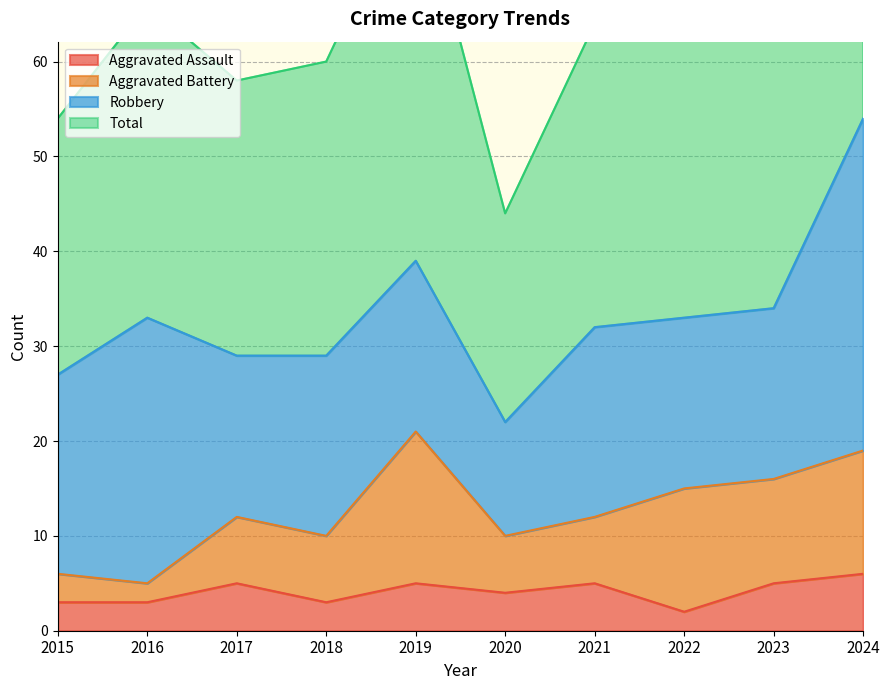

What is the maximum value for Total?

108